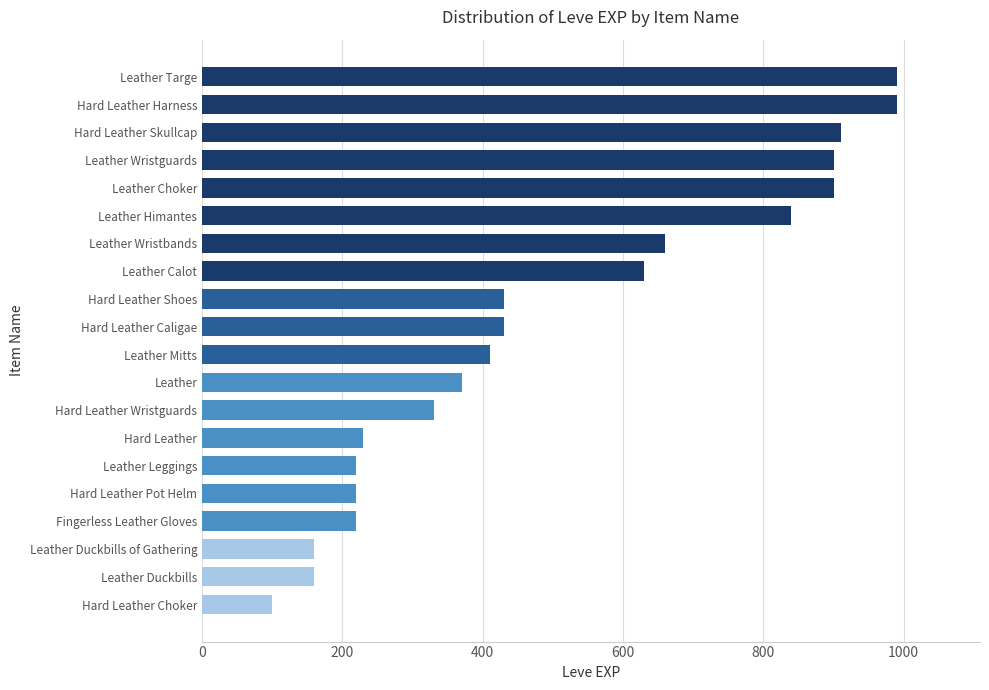

True or false: the data shows 160 at Leather Duckbills.

True